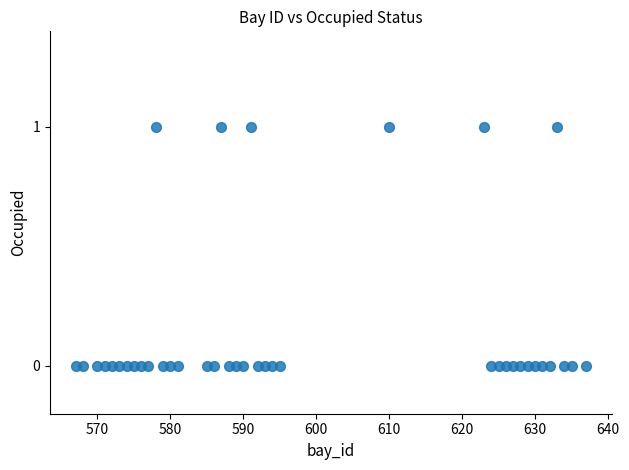

How many data points are displayed?

40